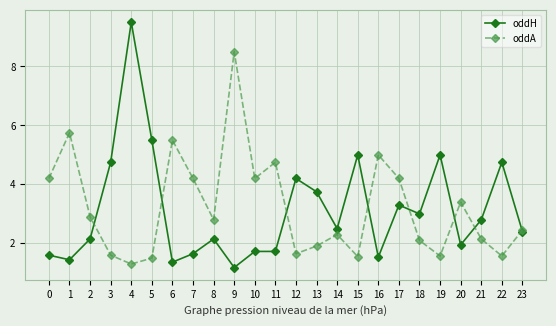

True or false: oddA and oddH cross at least once.

True